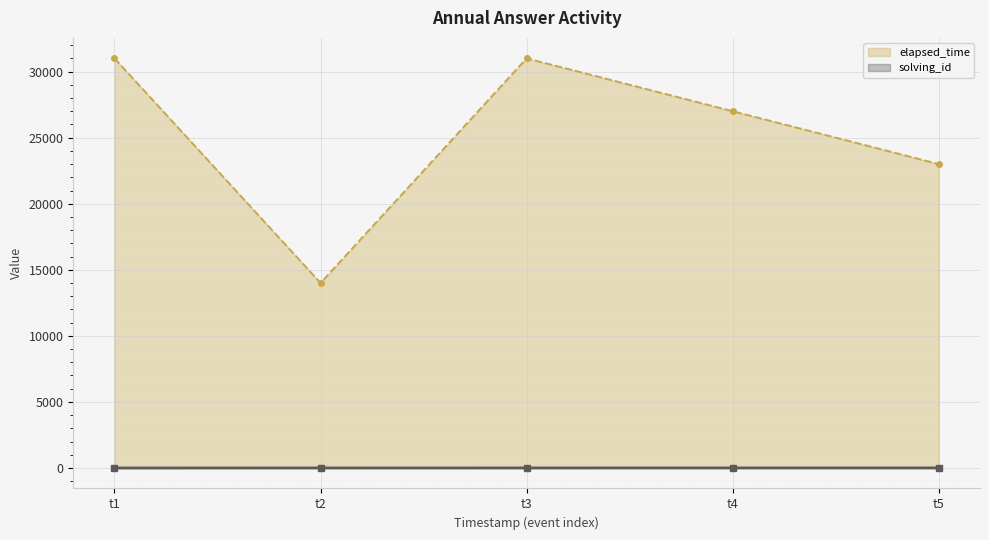

Which series has the largest range (max minus min)?

elapsed_time